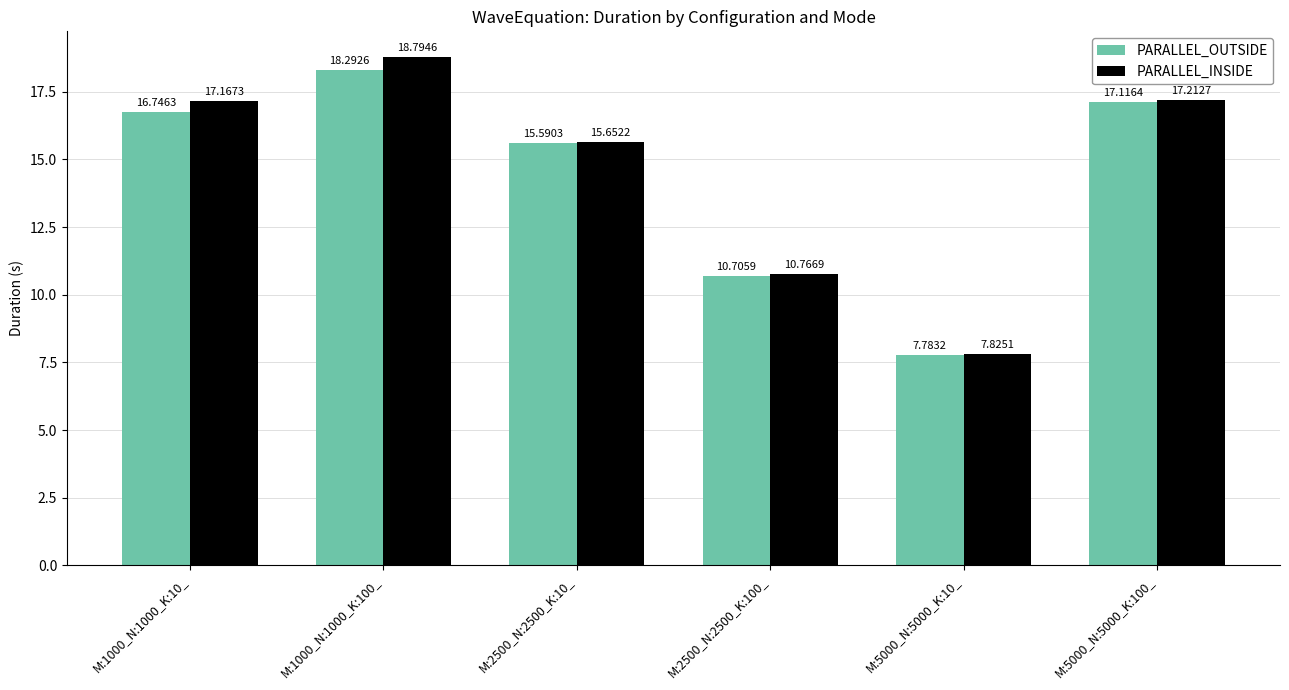

At how many categories does at least one series exceed 18?

1